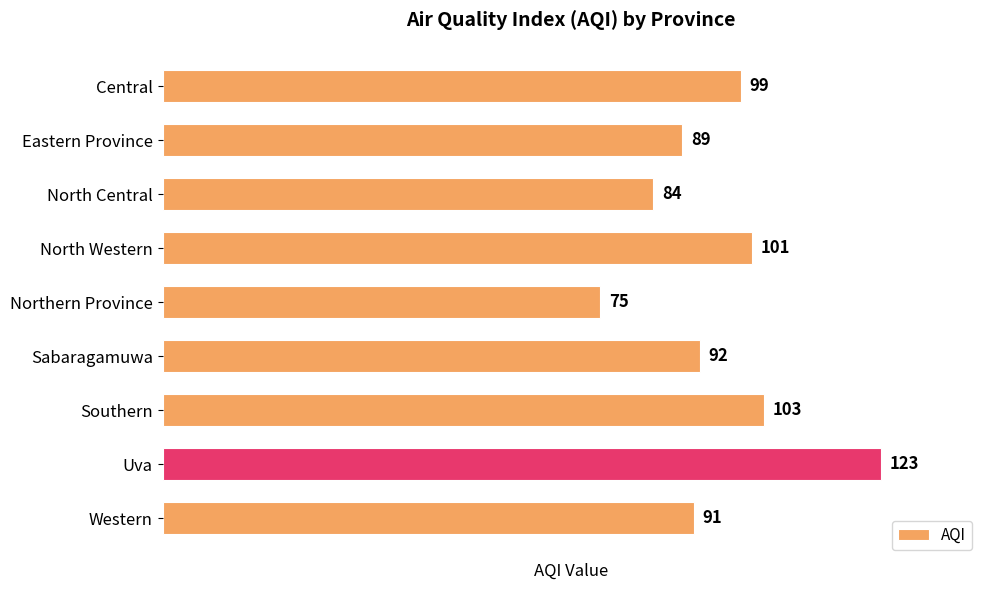

What is the difference between the values at Southern and Central?

4